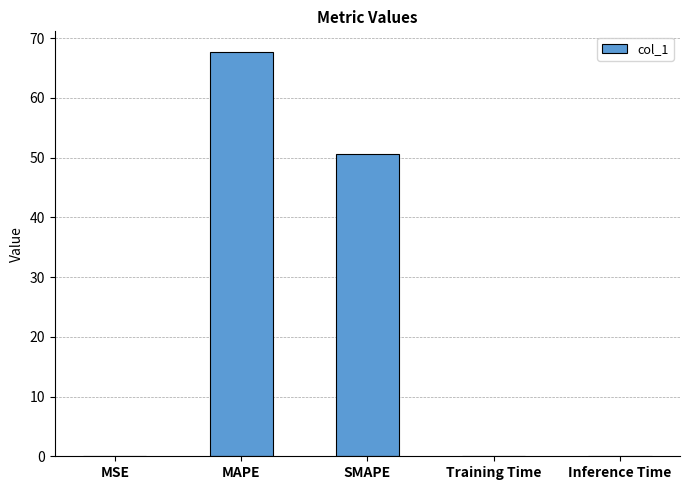

What is the maximum value shown in the chart?

67.7